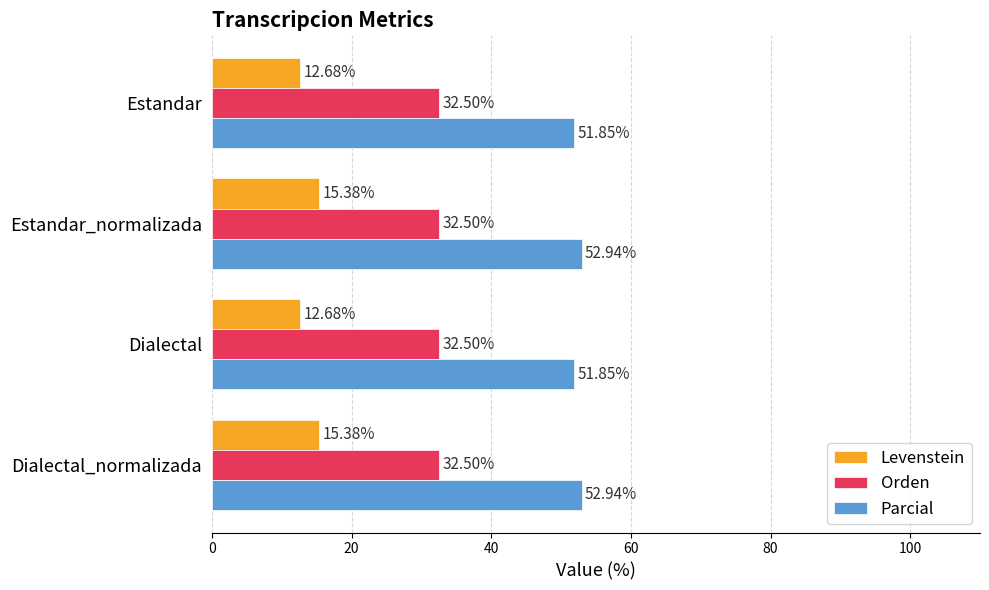

What is the average value of the Orden series?

32.5